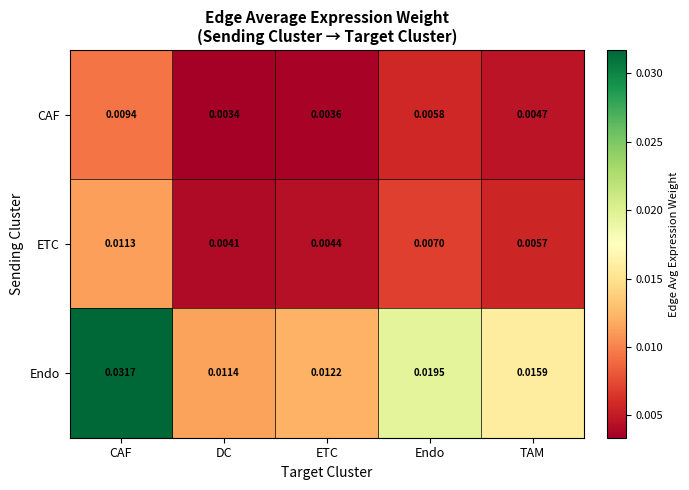

Which label corresponds to the largest value in the chart?

CAF